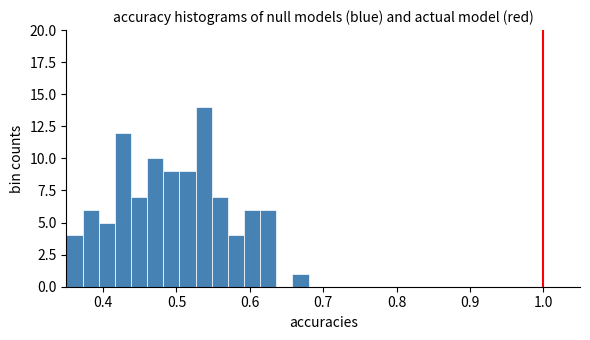

Read against the x-axis, roughly where is the centre of the tallest bar?

0.54